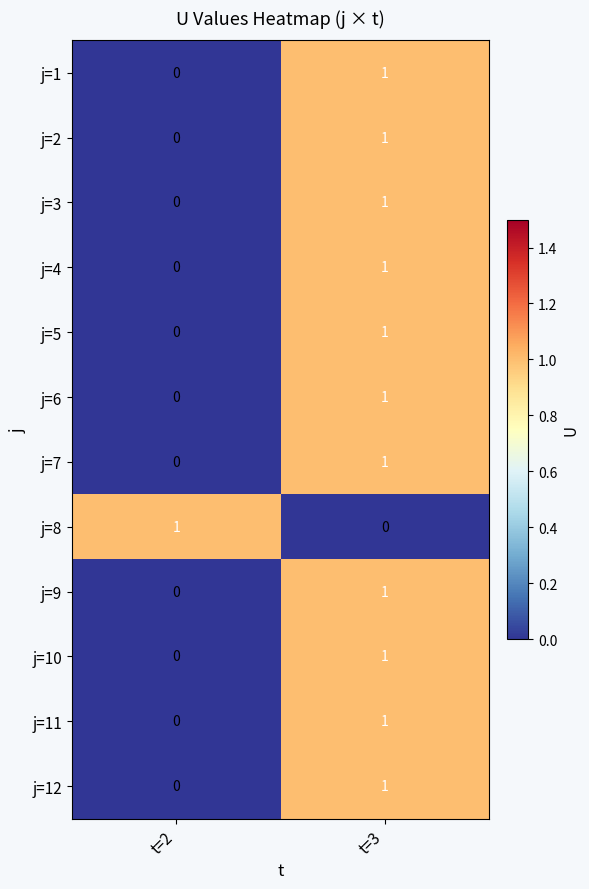

At which category is the sum across all series the highest?

t=3